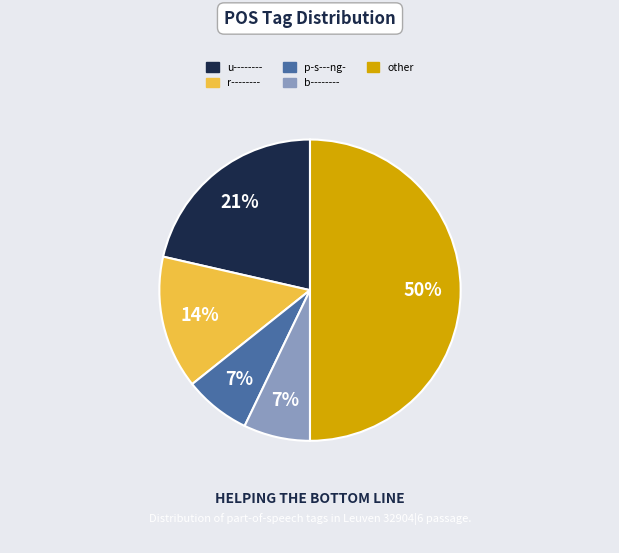

To the nearest percent, what is the difference between the largest and smallest slice percentages?

43%